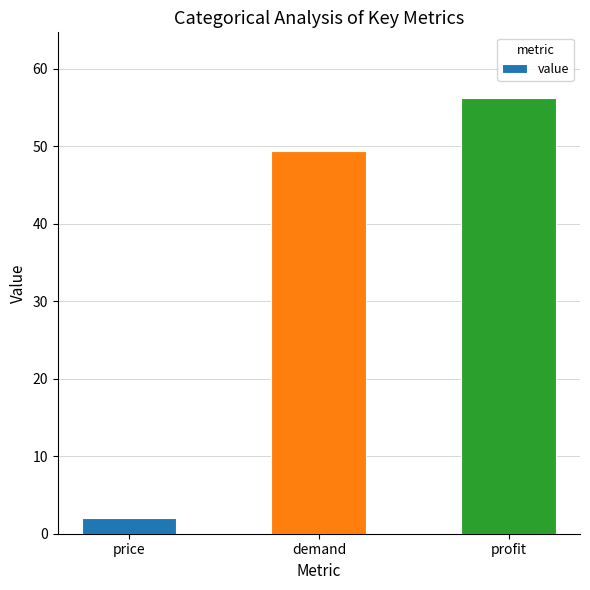

Rank the categories by value from lowest to highest.

price, demand, profit